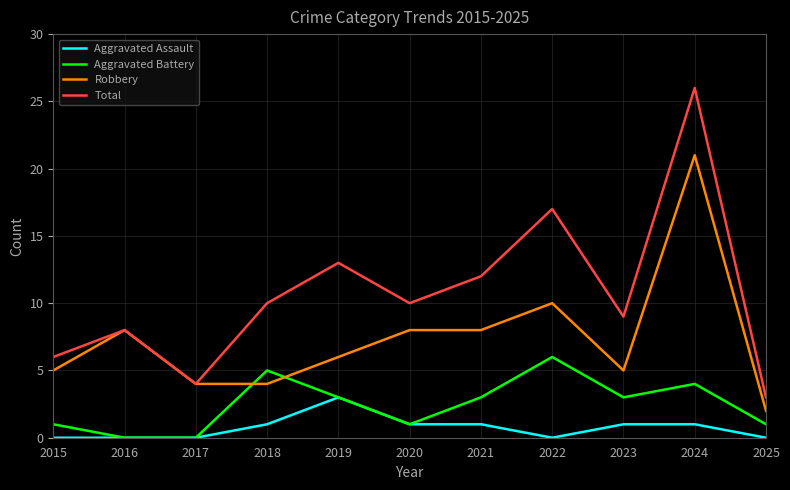

At how many categories does at least one series exceed 15?

2